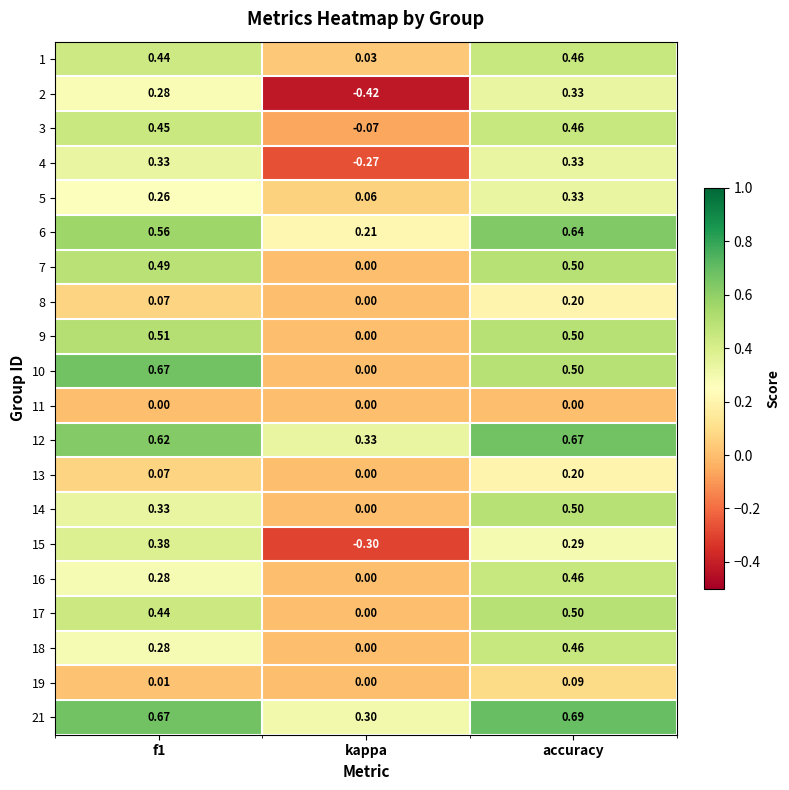

At which label is 8 closest to 0?

kappa